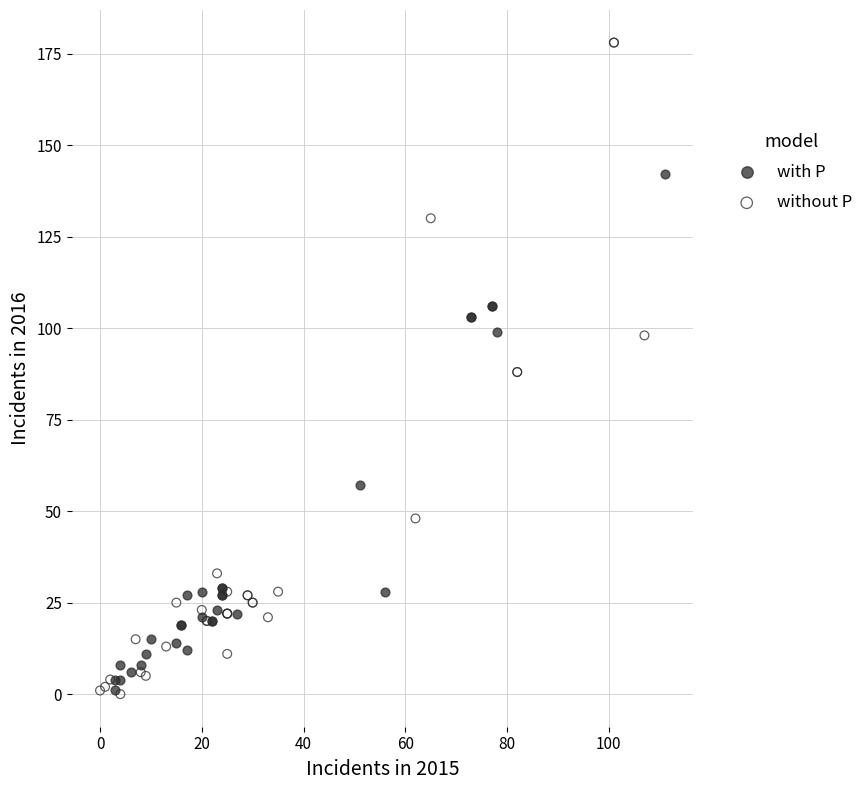

Which series reaches the maximum Y coordinate?

without P